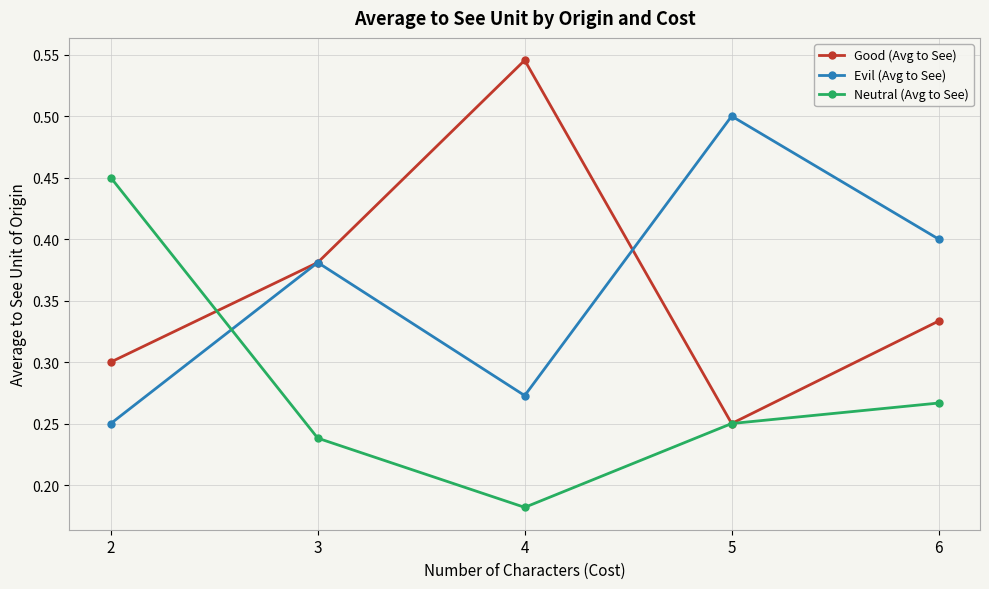

In Good (Avg to See), how many points are lower than both neighbors (excluding endpoints)?

1